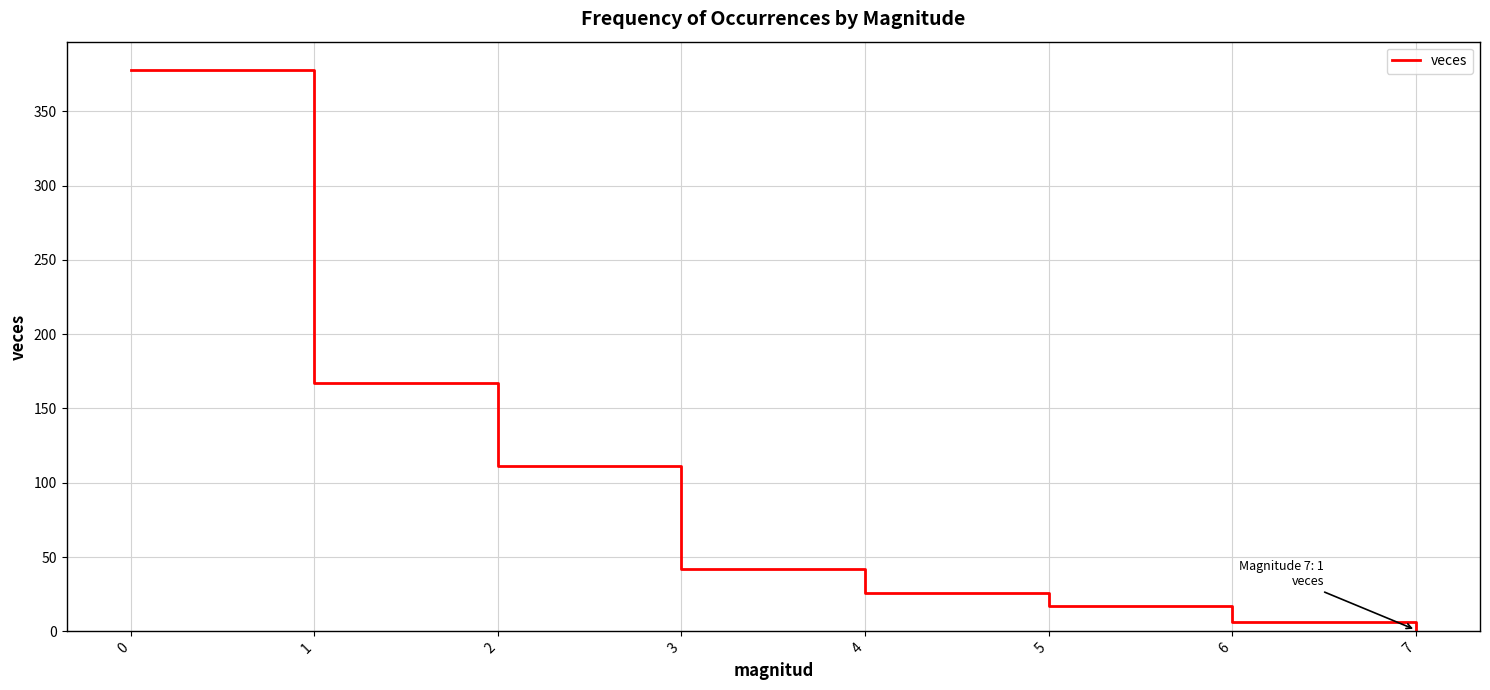

What is the sum of all values?

748